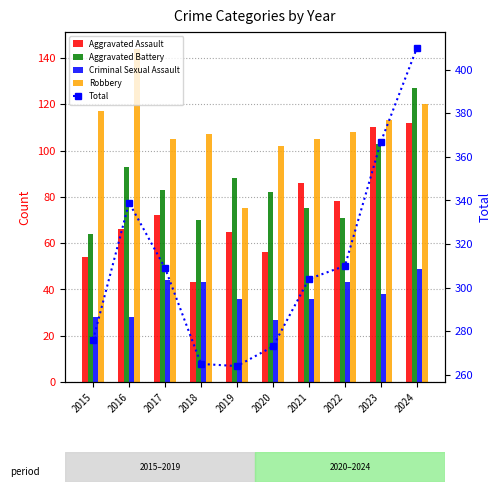

What is the difference between the maximum and minimum values in the Criminal Sexual Assault series?

22